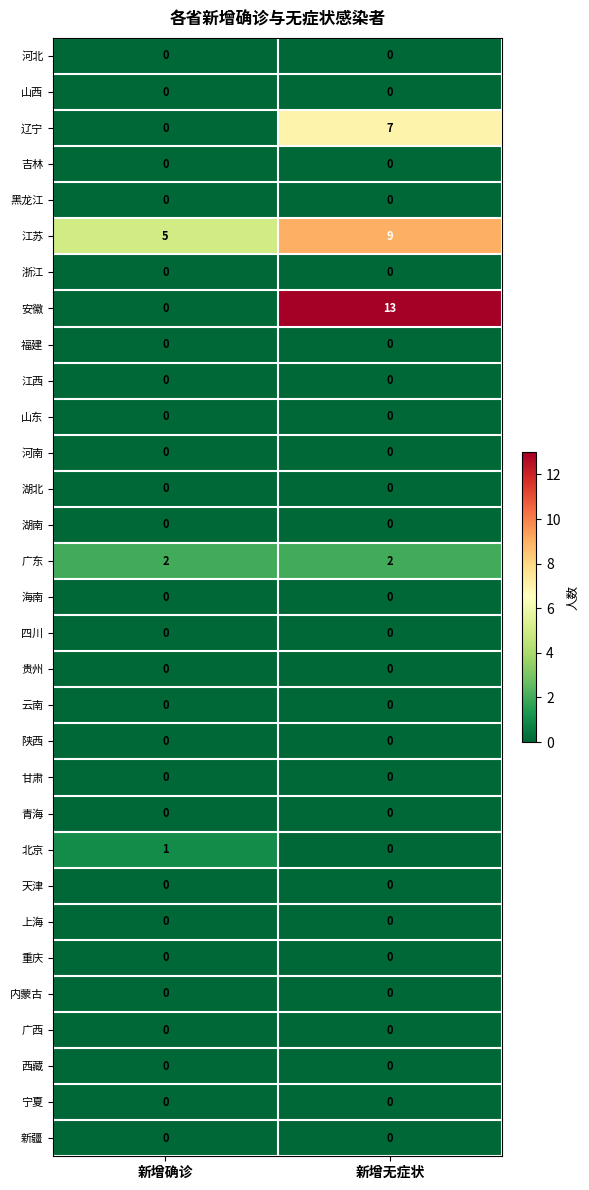

Which series changed the most between 新增确诊 and 新增无症状?

安徽